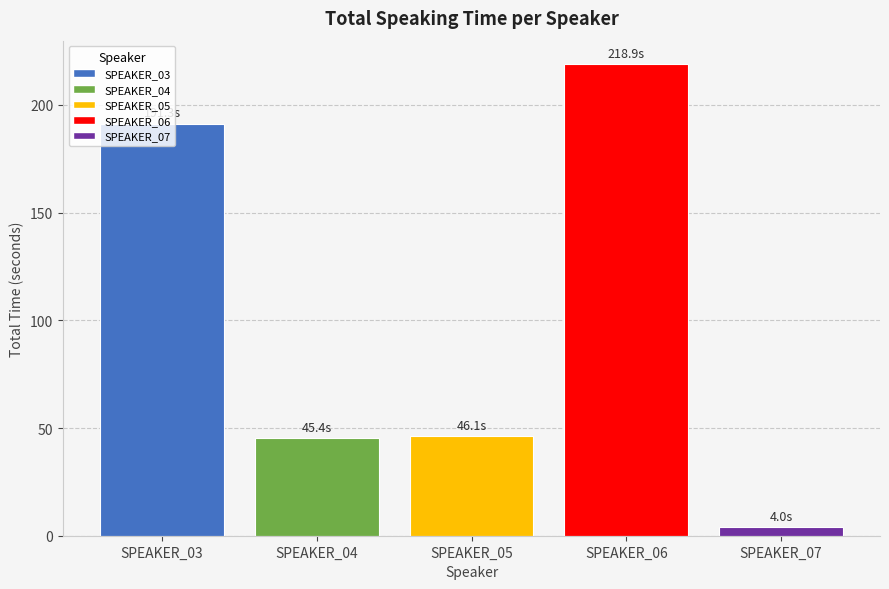

What is the change in value from SPEAKER_03 to SPEAKER_06?

+27.6